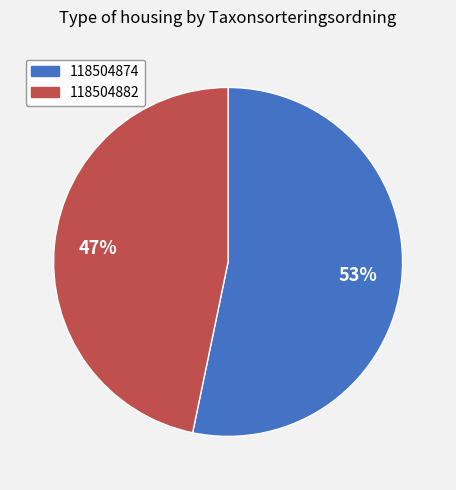

To the nearest percent, what is the combined percentage of 118504874 and 118504882?

100%